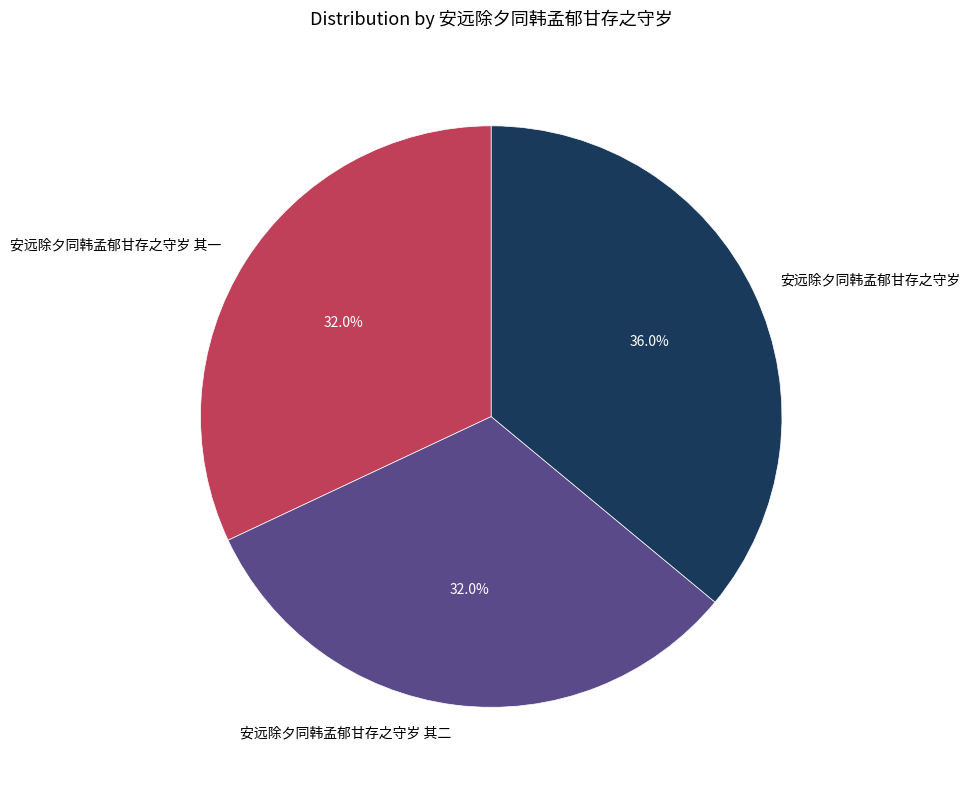

To the nearest percent, what portion does 安远除夕同韩孟郁甘存之守岁 represent?

36%